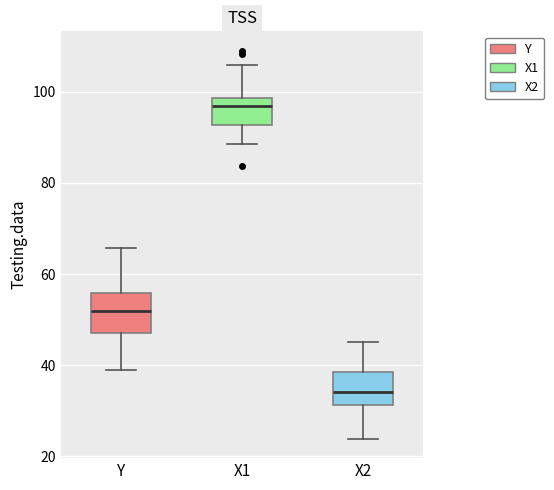

Reading left to right, read every box against the y-axis: the position of its median line, the range the box covers, and the ends of its whiskers. The values are not printed on the chart, so give them approximately, as read against the axis.

Y: median 52, box 48 to 56, whiskers 38 to 66
X1: median 96, box 92 to 98, whiskers 88 to 106
X2: median 34, box 32 to 38, whiskers 24 to 46